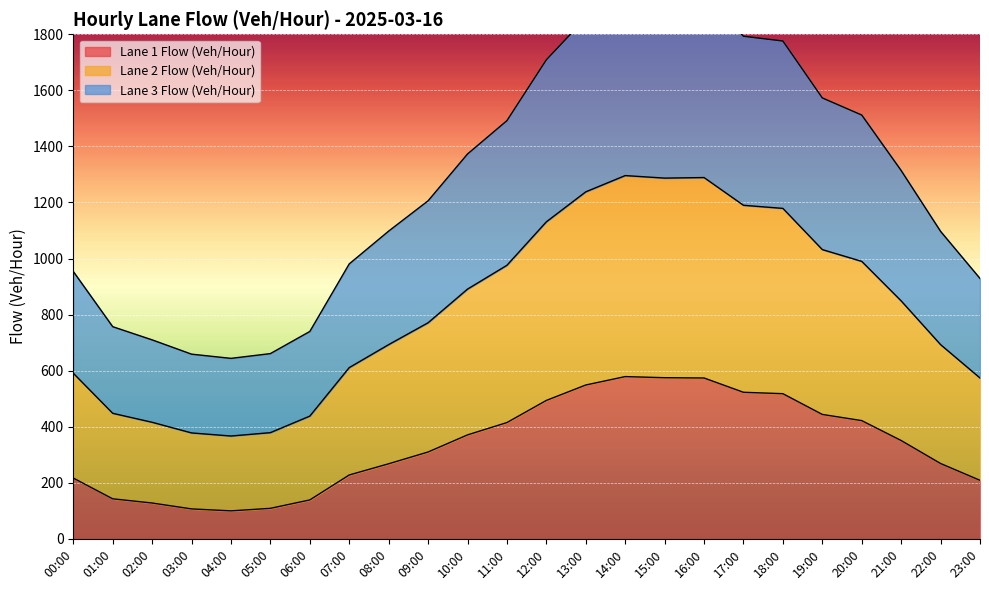

What are all the series names shown in the legend?

Lane 1 Flow (Veh/Hour), Lane 2 Flow (Veh/Hour), Lane 3 Flow (Veh/Hour)